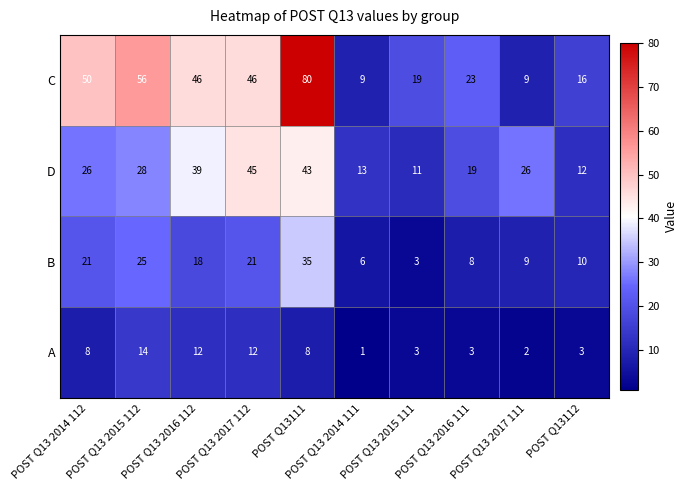

Which series changed the most between POST Q13 2017 112 and POST Q13 2017 111?

C